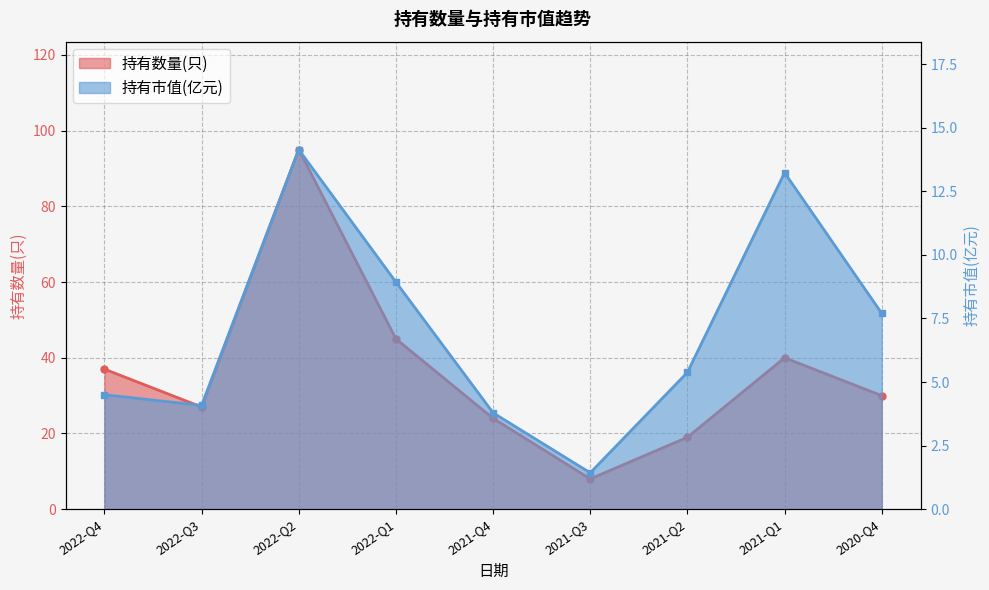

How many data points in 持有市值(亿元) are above 5?

5